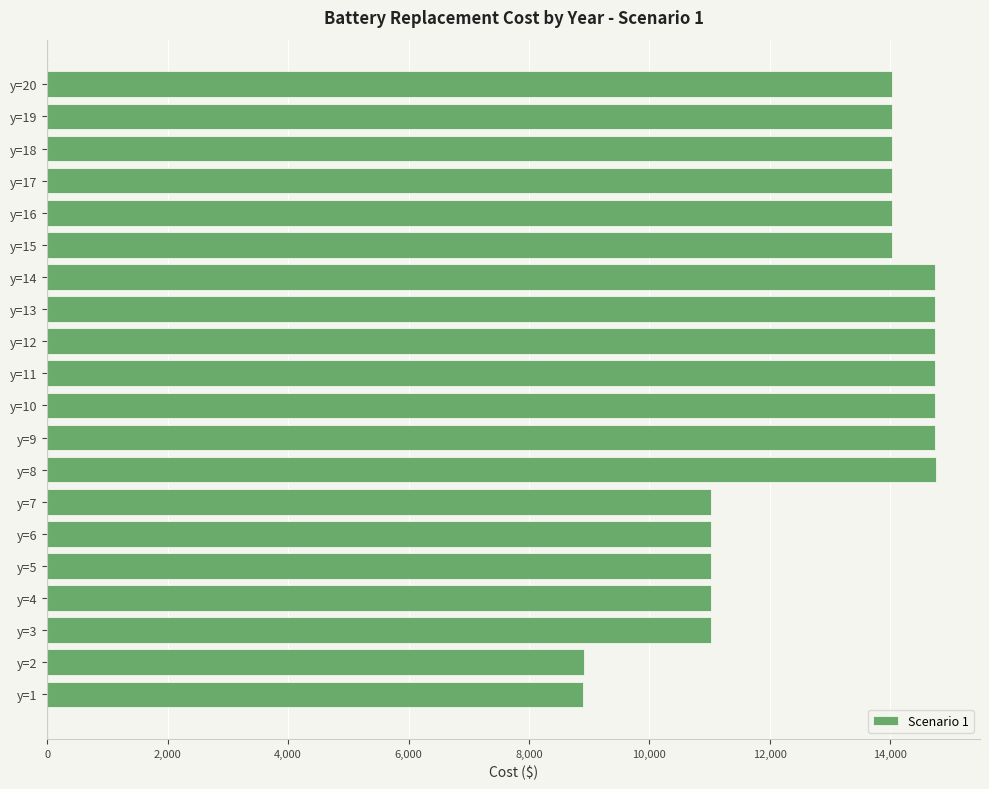

Is it true that the value at y=14 is 8493.0?

False